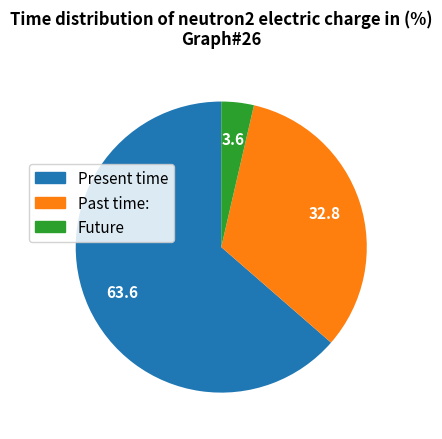

Is there any slice that represents more than half of the pie?

Yes